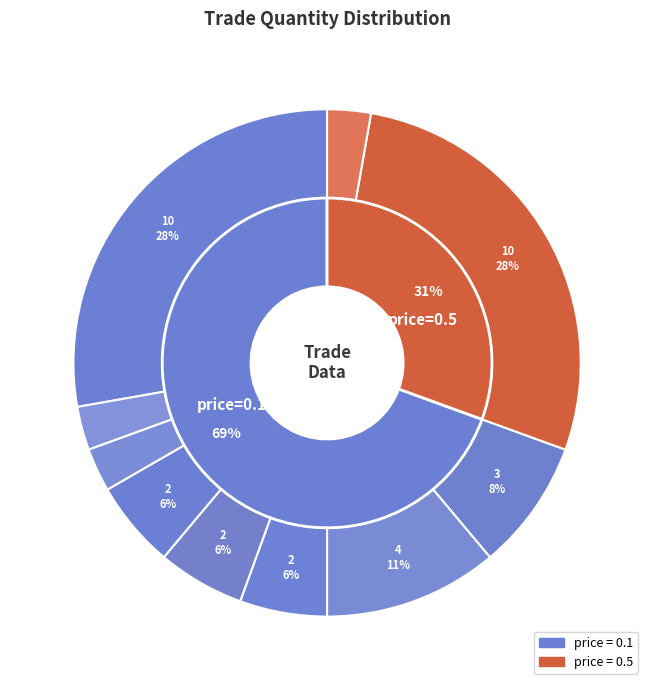

Is it true that 2 is 18% of the pie?

False